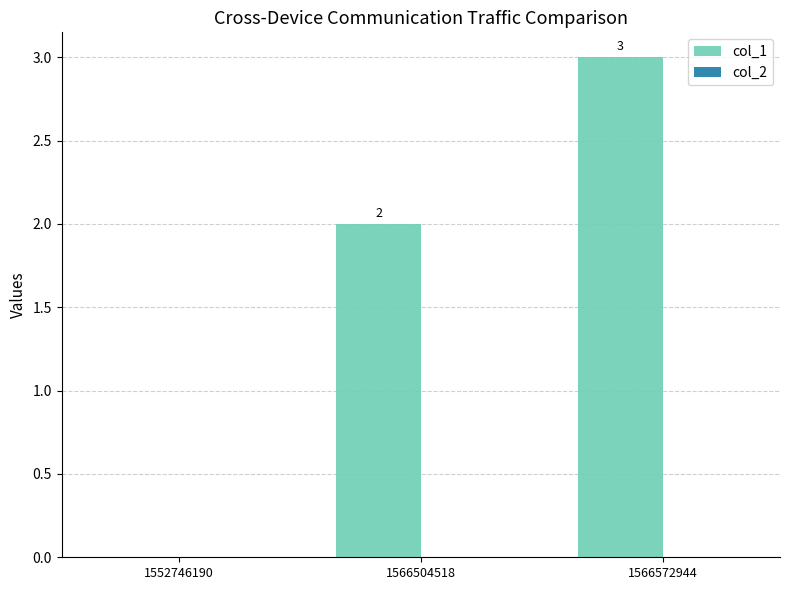

Where is the data nearest to the value 1?

1552746190